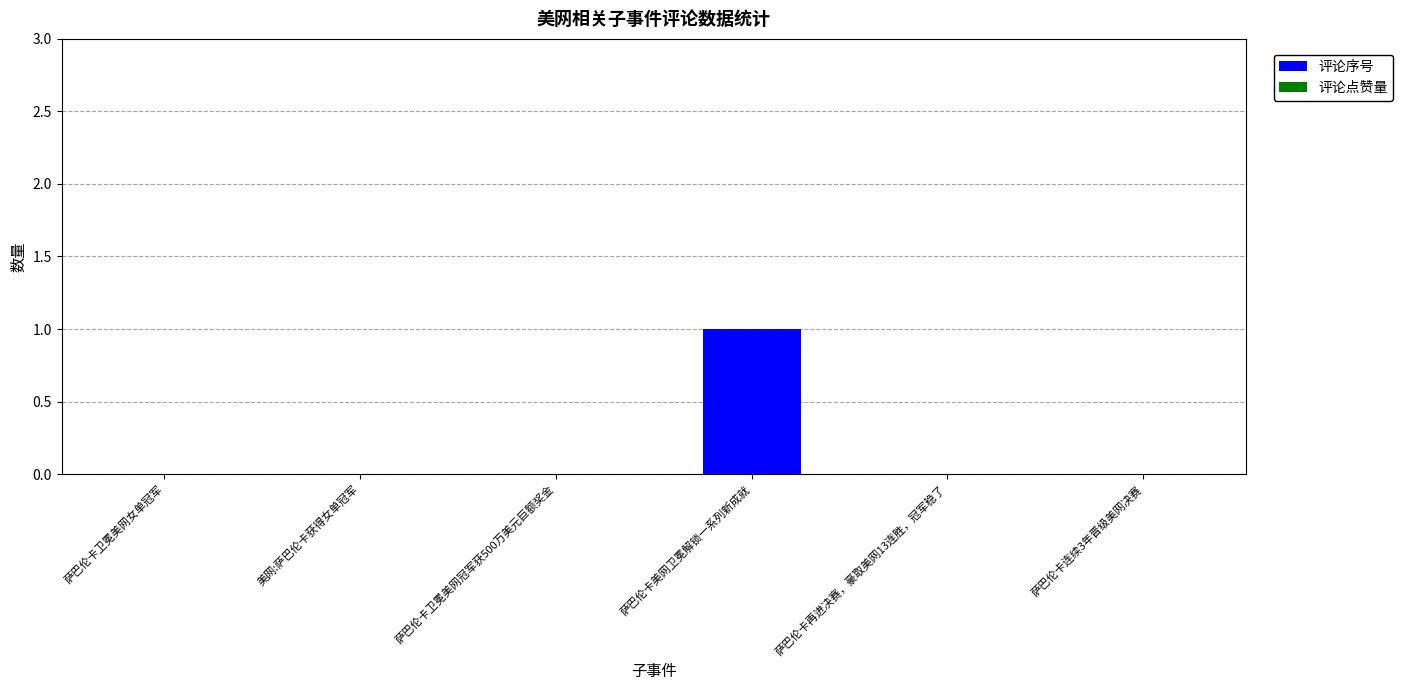

What is the maximum value shown in the chart?

1